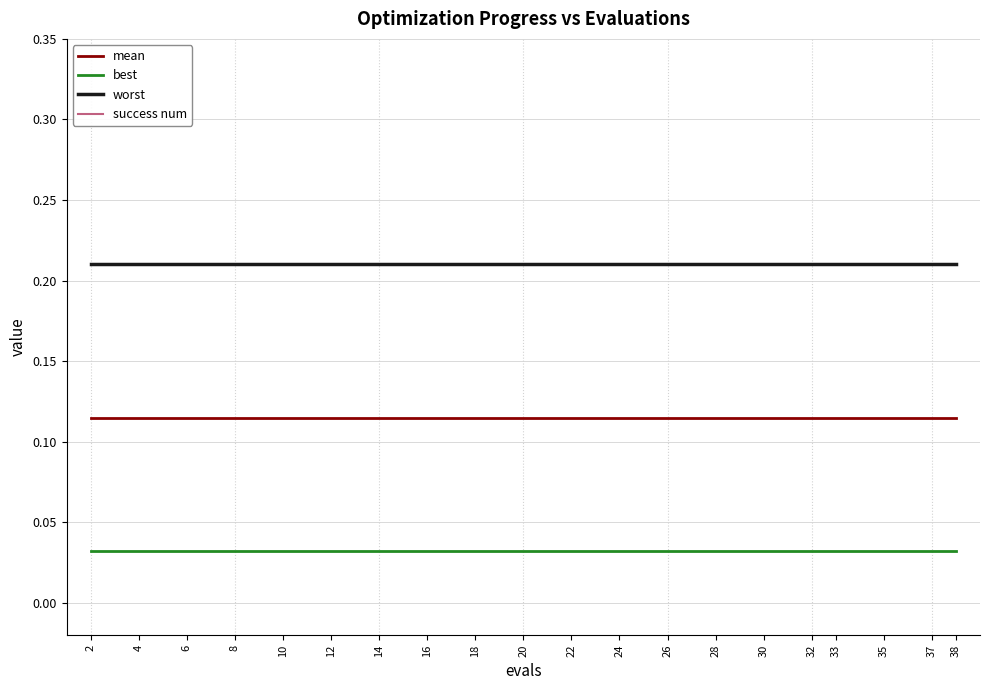

Which series has the largest range (max minus min)?

mean